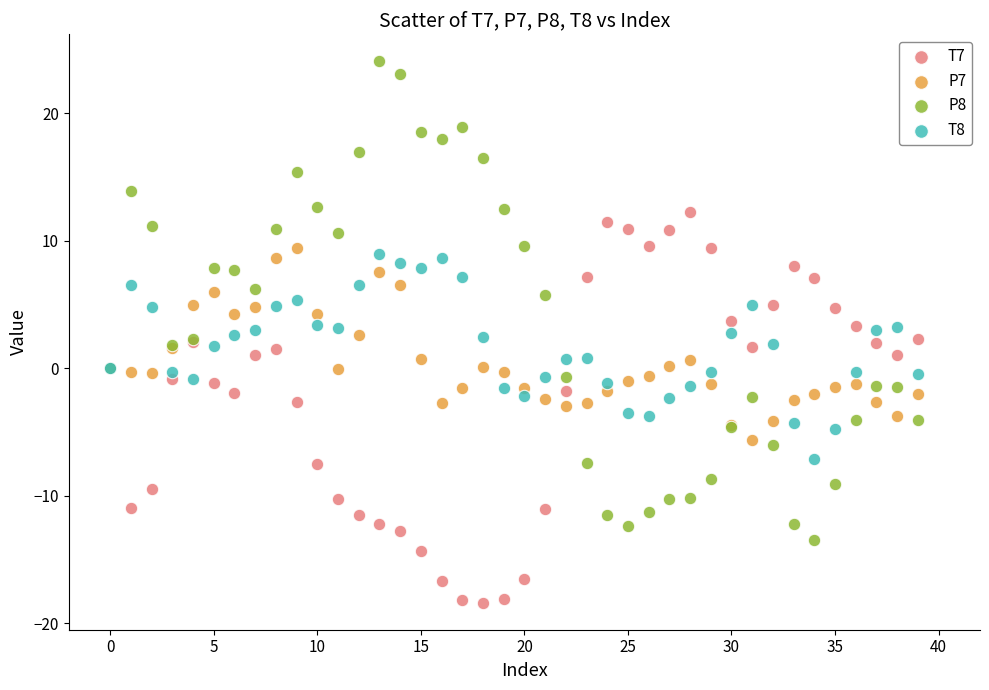

What are all the series names shown in the legend?

T7, P7, P8, T8